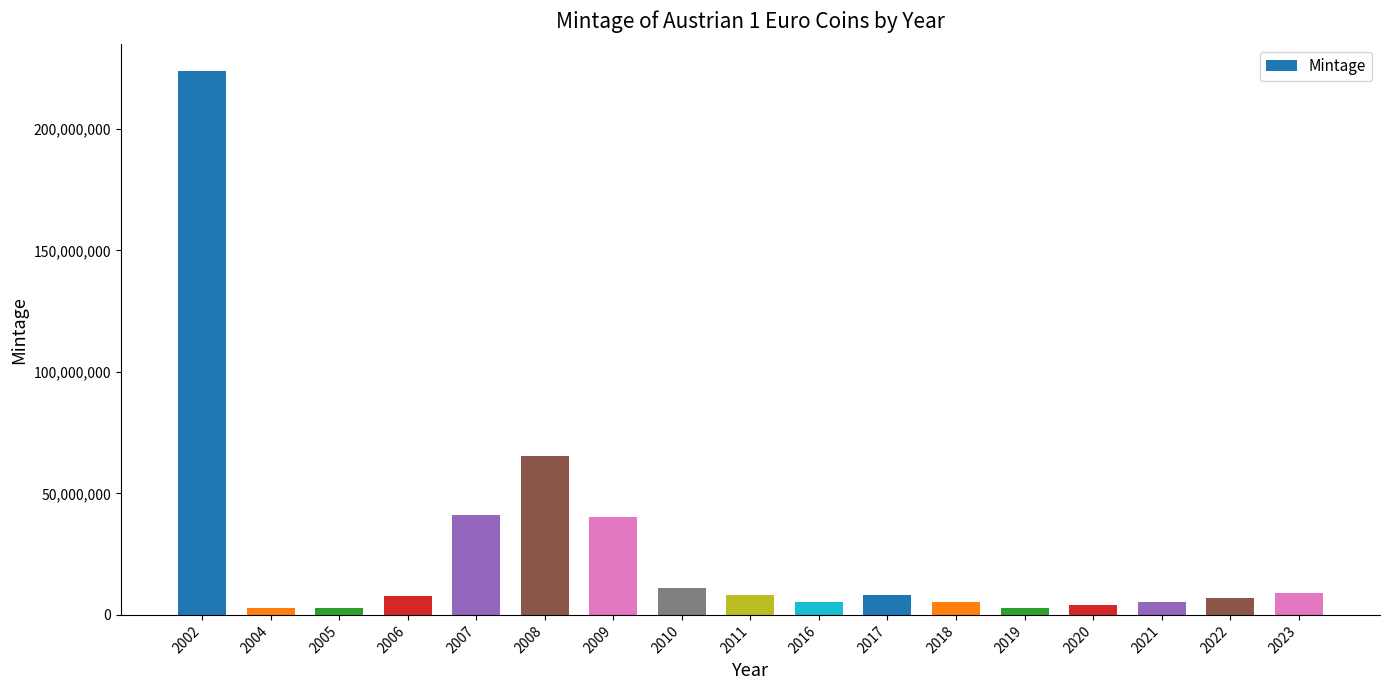

What is the maximum value shown in the chart?

223610000